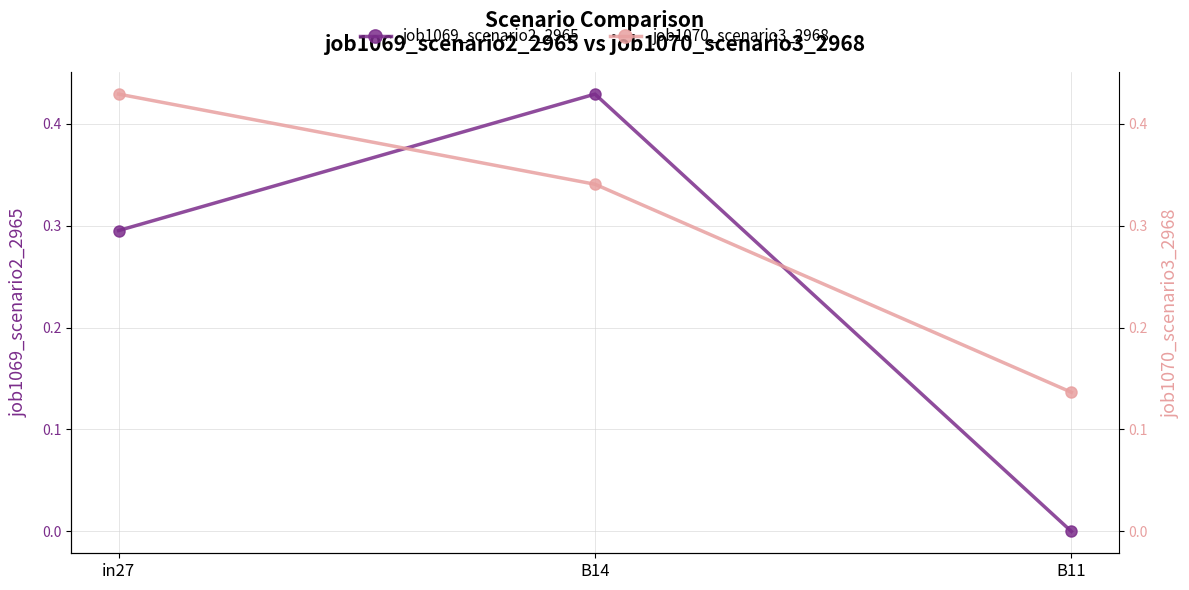

List the labels in order of job1069_scenario2_2965 value, smallest first.

B11, in27, B14